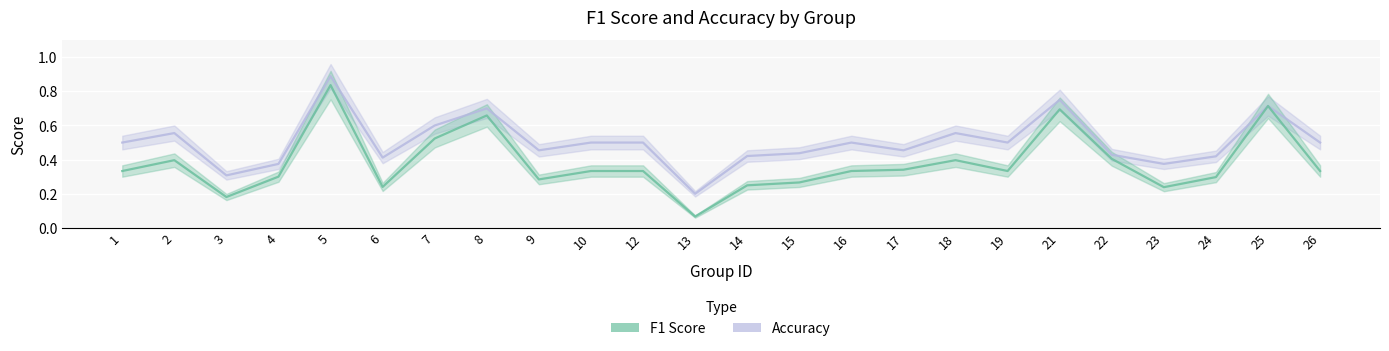

Reading right to left, what are all the values shown in this chart?

f1: 0.3	0.7	0.3	0.2	0.4	0.7	0.3	0.4	0.3	0.3	0.3	0.2	0.1	0.3	0.3	0.3	0.7	0.5	0.2	0.8	0.3	0.2	0.4	0.3
accuracy: 0.5	0.7	0.4	0.4	0.4	0.8	0.5	0.6	0.5	0.5	0.4	0.4	0.2	0.5	0.5	0.5	0.7	0.6	0.4	0.9	0.4	0.3	0.6	0.5